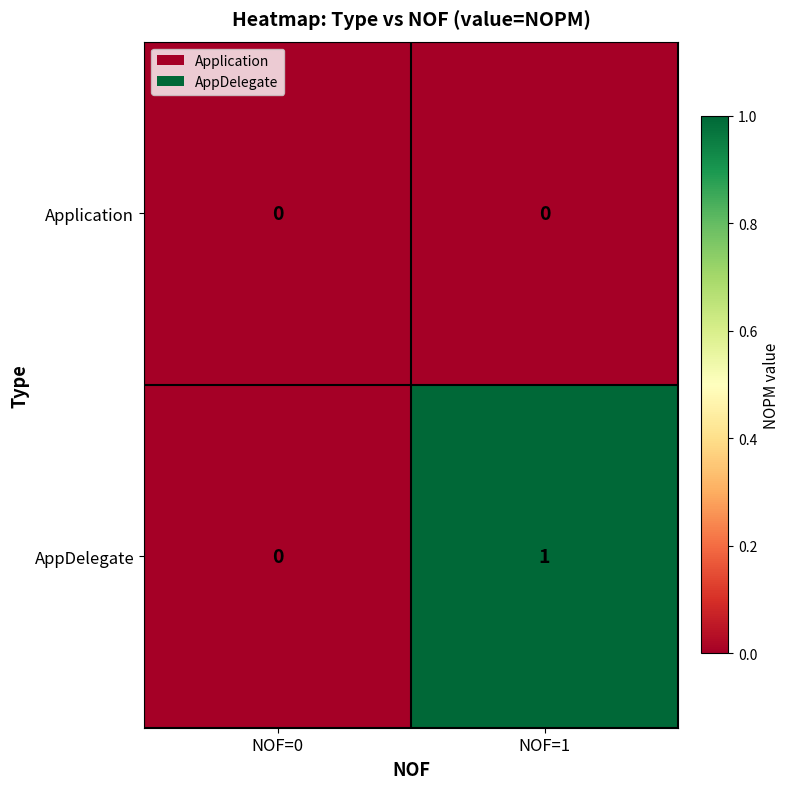

At which category does the chart reach its peak across all series?

NOF=1